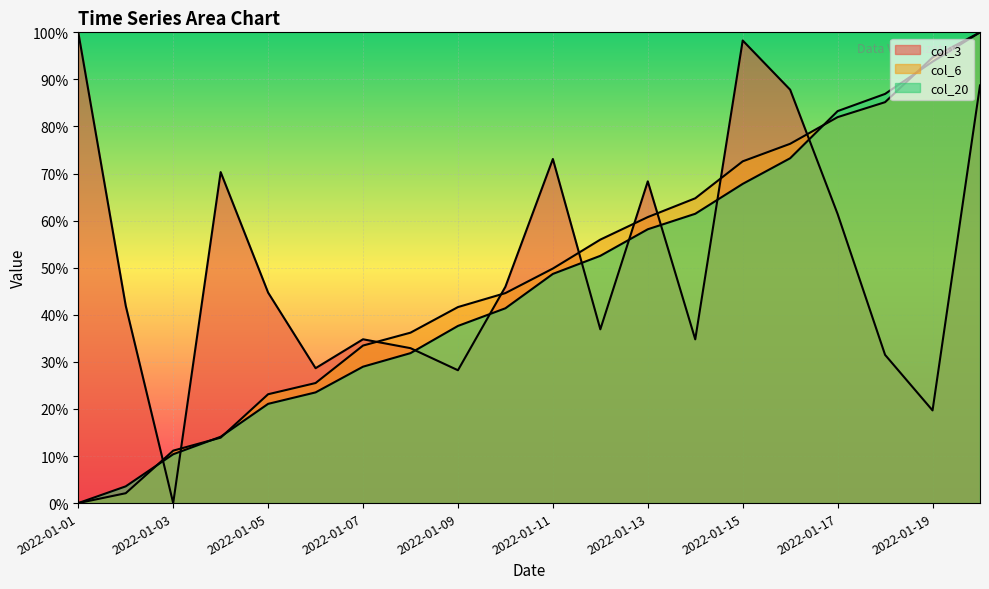

At which label does col_3 first exceed 44?

2022-01-01